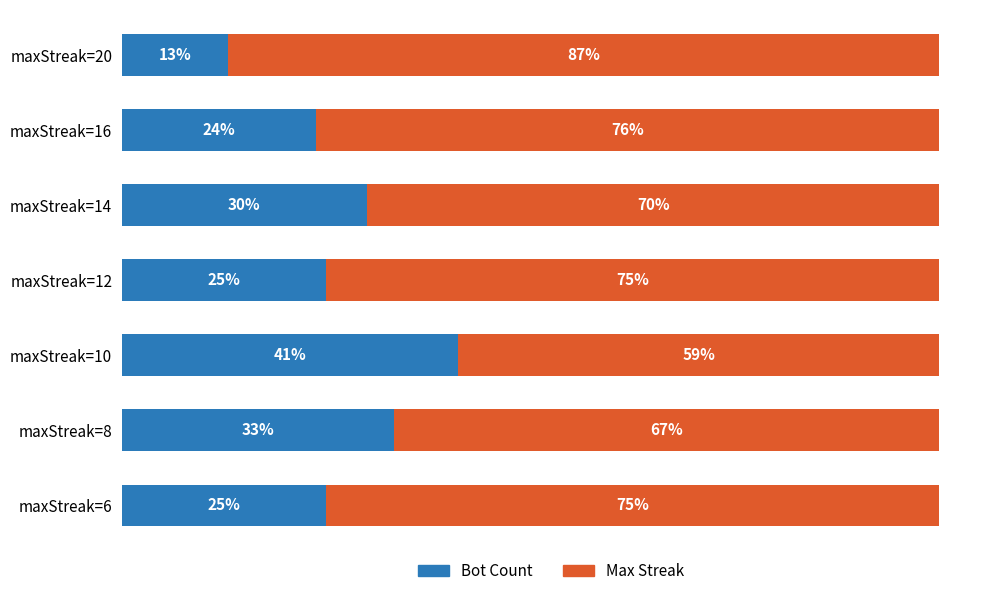

What are all the series names shown in the legend?

Bot Count, Max Streak